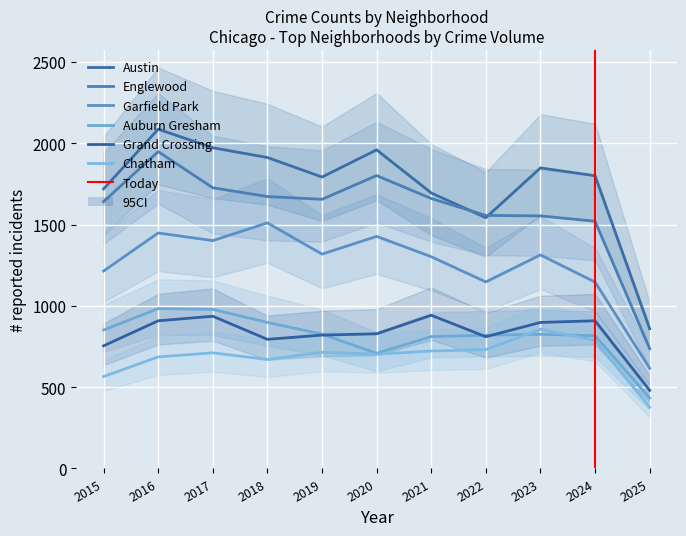

True or false: Englewood has a value of 2282 at 2015.

False